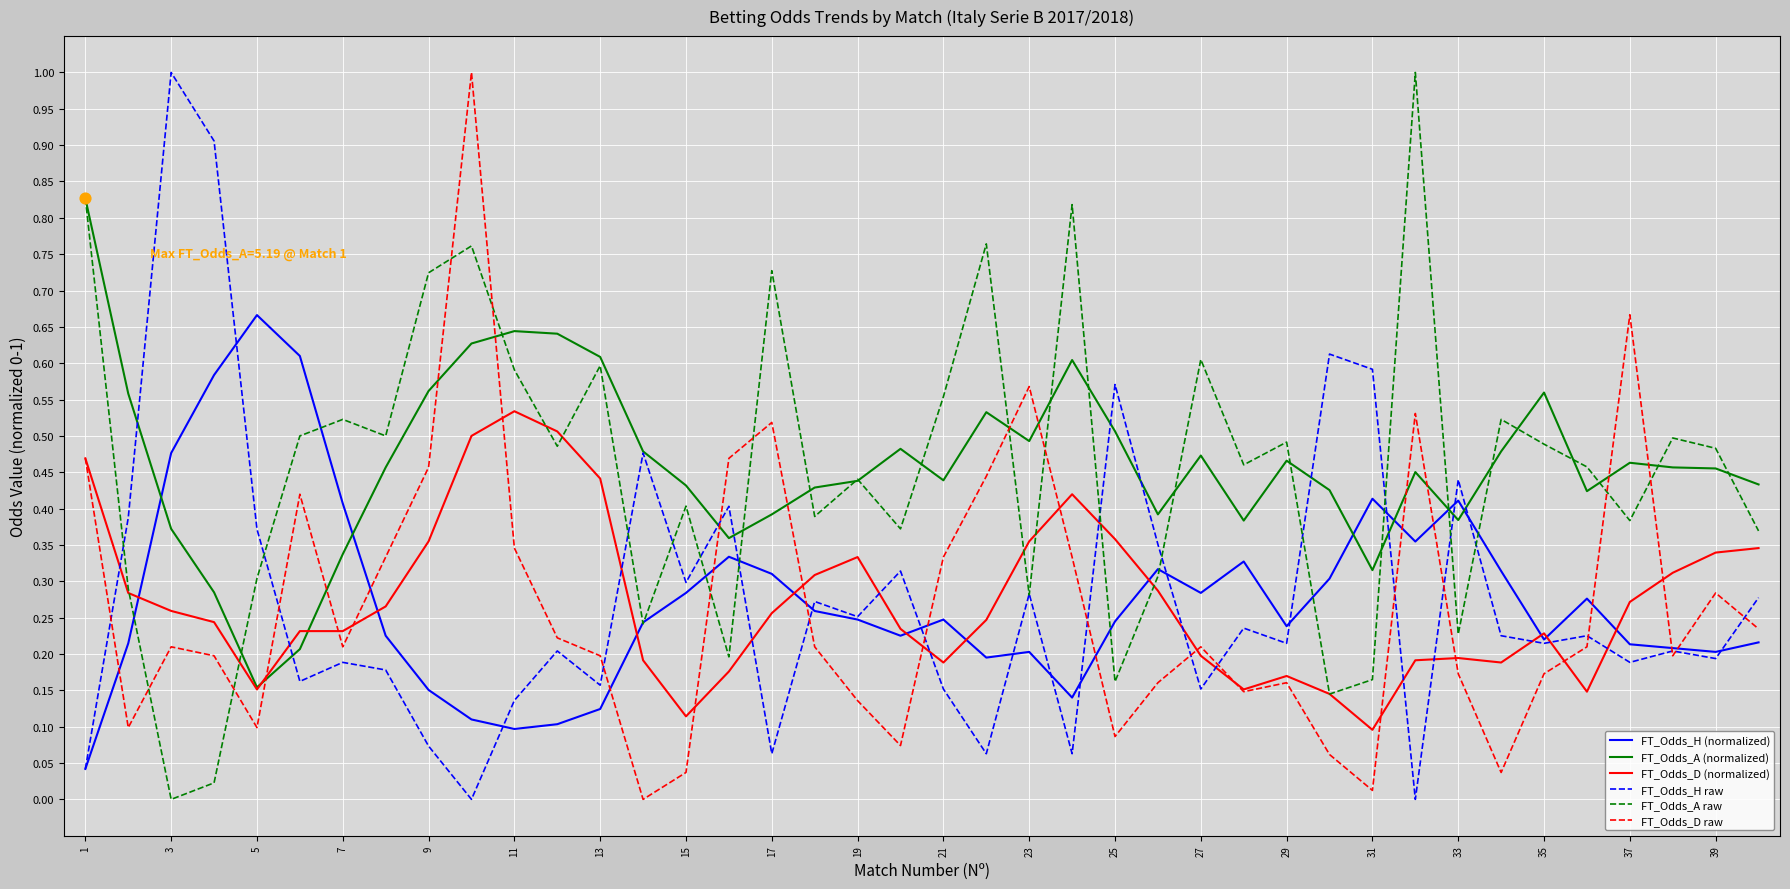

At how many categories does at least one series exceed 0?

40